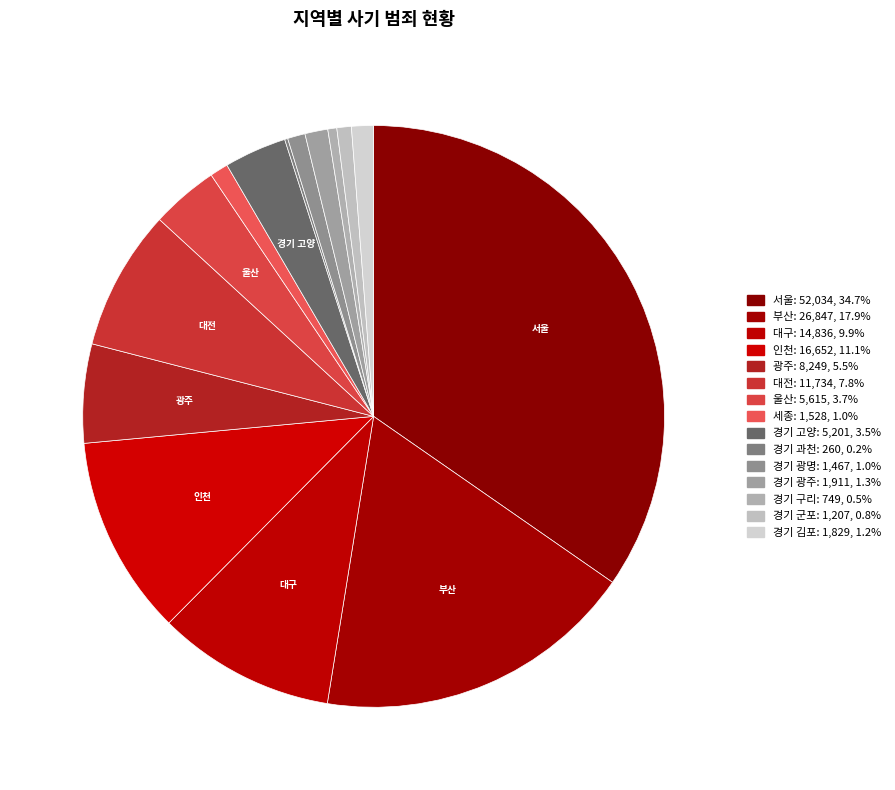

What is the change in value from 대구 to 경기 광주?

-12925